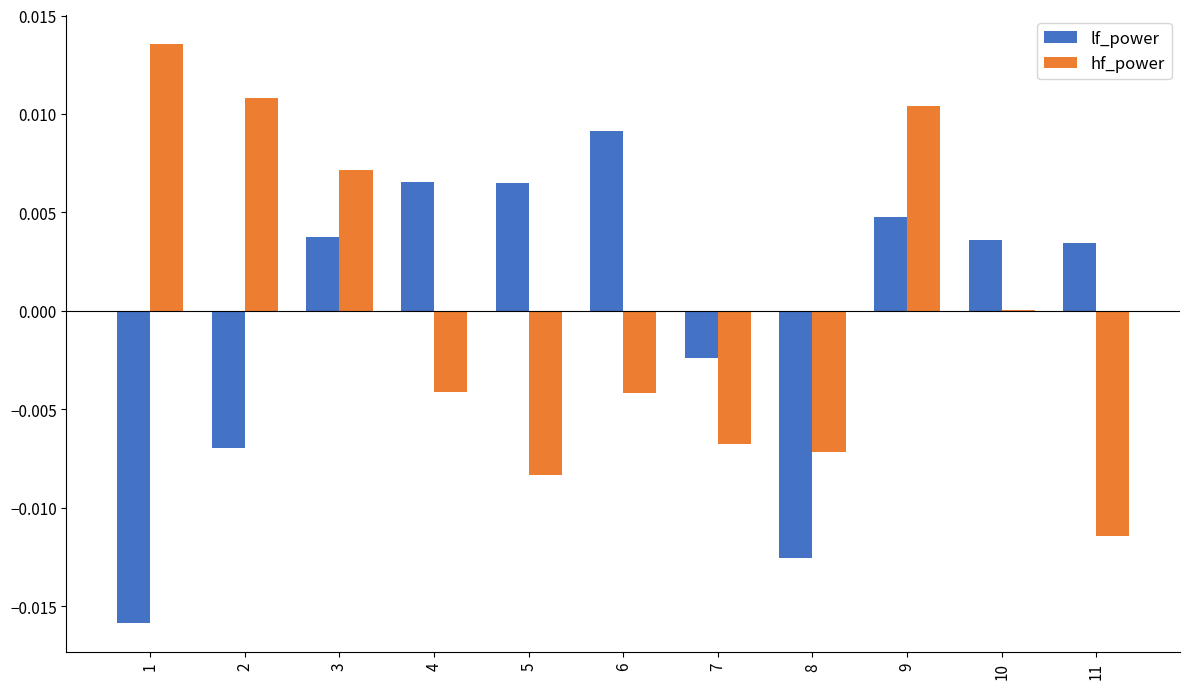

How many groups of bars are there?

11